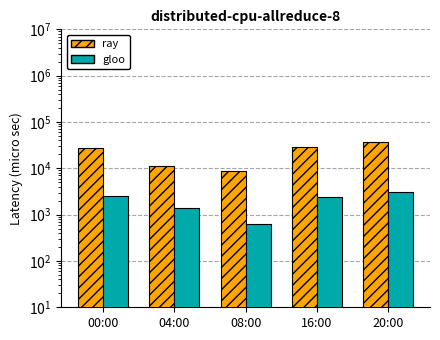

What is the difference between the gloo values at 00:00 and 08:00?

1860.5